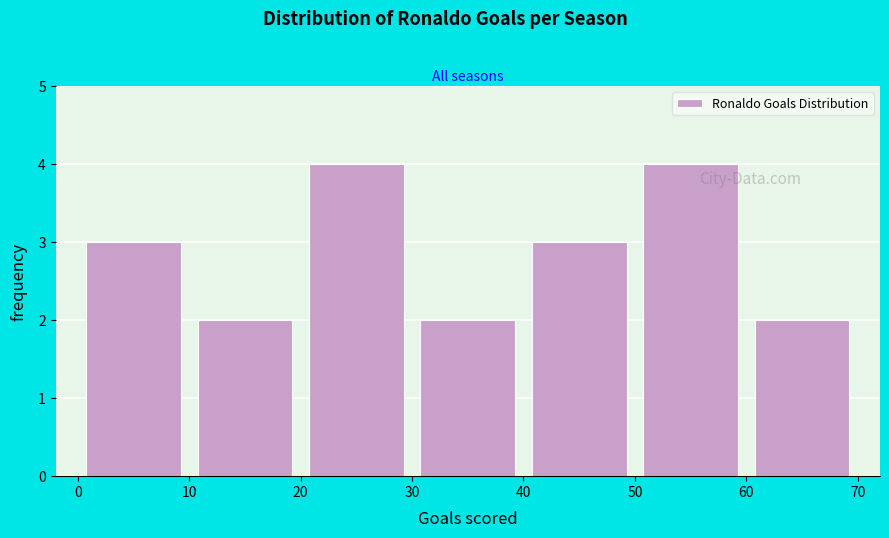

Reading left to right, transcribe this chart: for each bar, give the range it covers on the x-axis and its height. The values are not printed on the chart, so give them approximately, as read against the axis.

0 to 10: 3
10 to 20: 2
20 to 30: 4
30 to 40: 2
40 to 50: 3
50 to 60: 4
60 to 70: 2